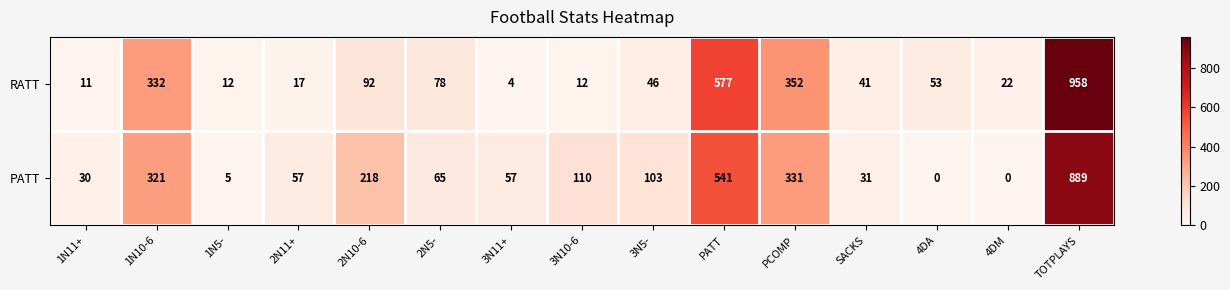

Which series has the widest spread of values?

RATT